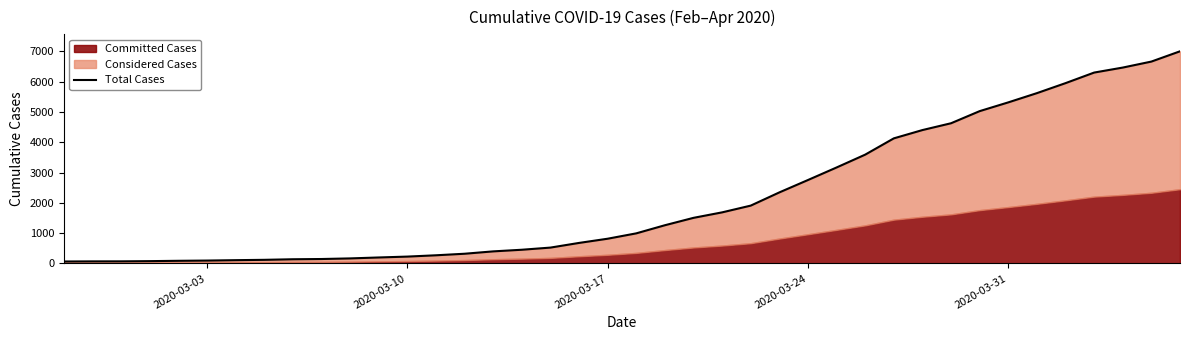

How many values are below 993?

20